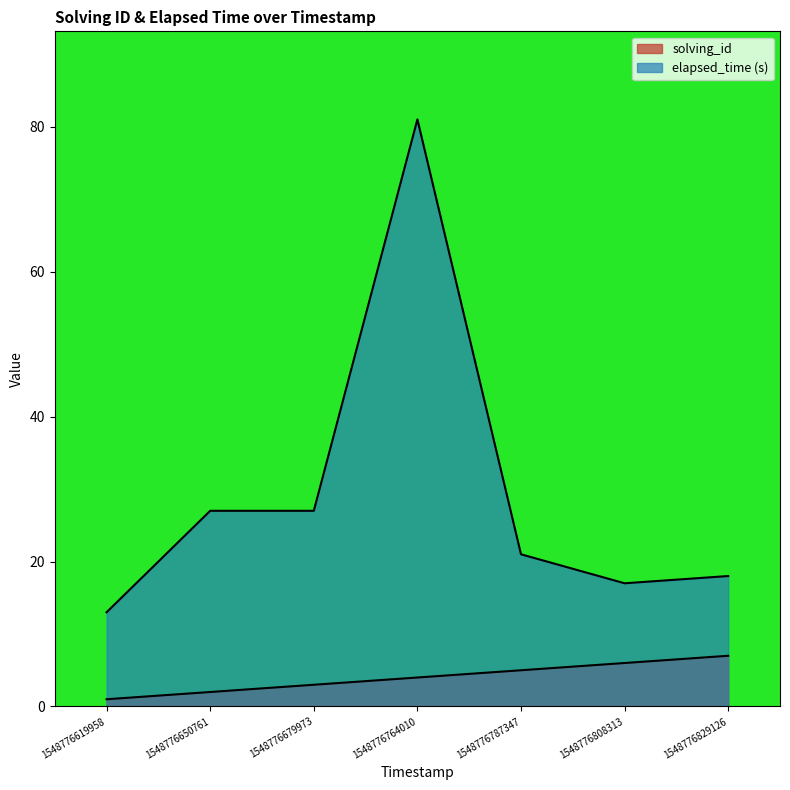

True or false: solving_id and elapsed_time cross at least once.

False